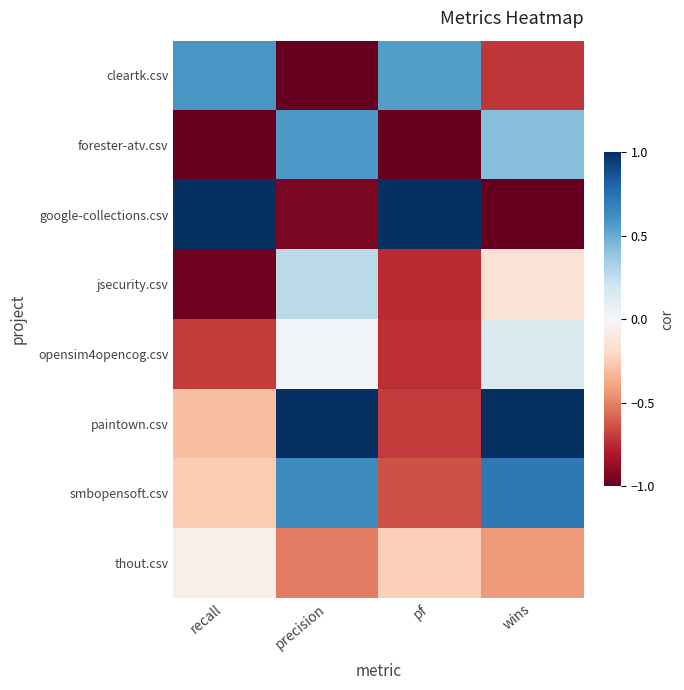

At pf, list the series in order from largest to smallest.

google-collections.csv, cleartk.csv, thout.csv, smbopensoft.csv, paintown.csv, opensim4opencog.csv, jsecurity.csv, forester-atv.csv